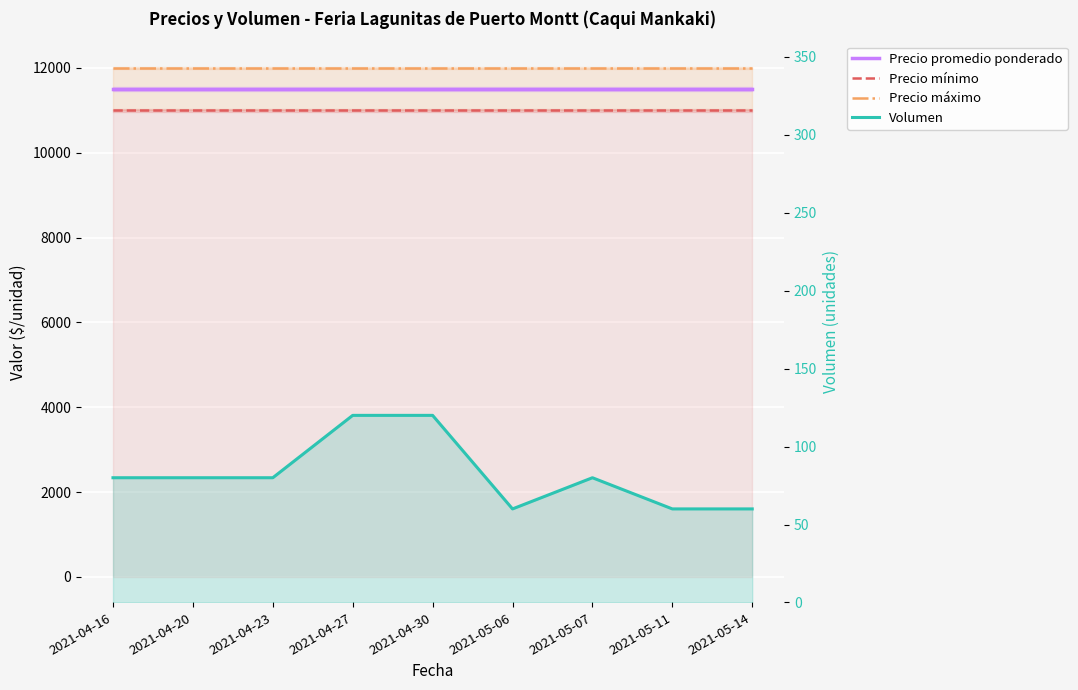

The Precio máximo series shows 7322 at 2021-04-30. True or false?

False